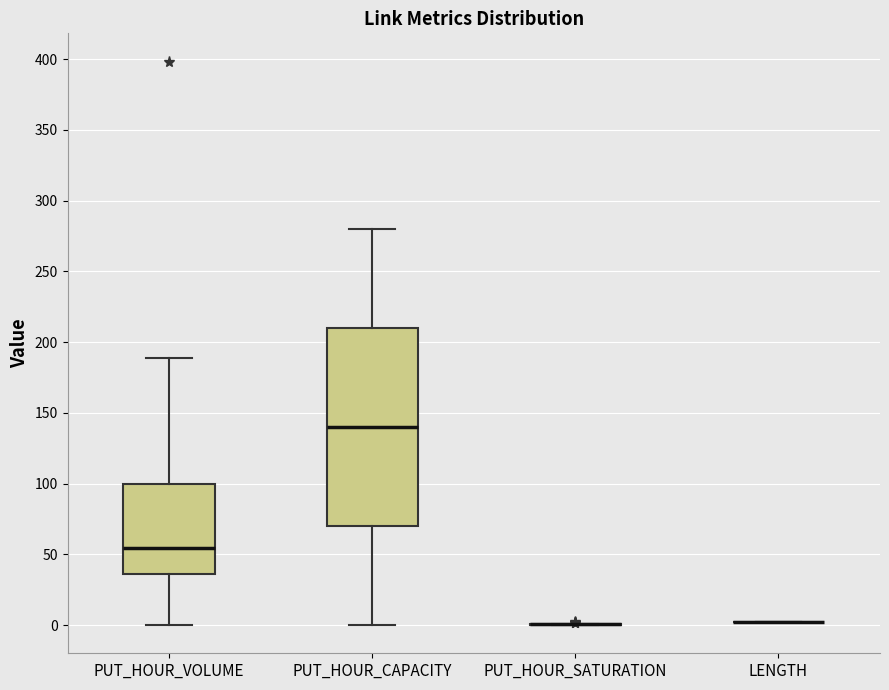

Reading left to right, read every box against the y-axis: the position of its median line, the range the box covers, and the ends of its whiskers. The values are not printed on the chart, so give them approximately, as read against the axis.

PUT_HOUR_VOLUME: median 55, box 35 to 100, whiskers 0 to 190
PUT_HOUR_CAPACITY: median 140, box 70 to 210, whiskers 0 to 280
PUT_HOUR_SATURATION: box collapsed to a line at 0, whiskers 0 to 0
LENGTH: box collapsed to a line at 0, whiskers 0 to 0